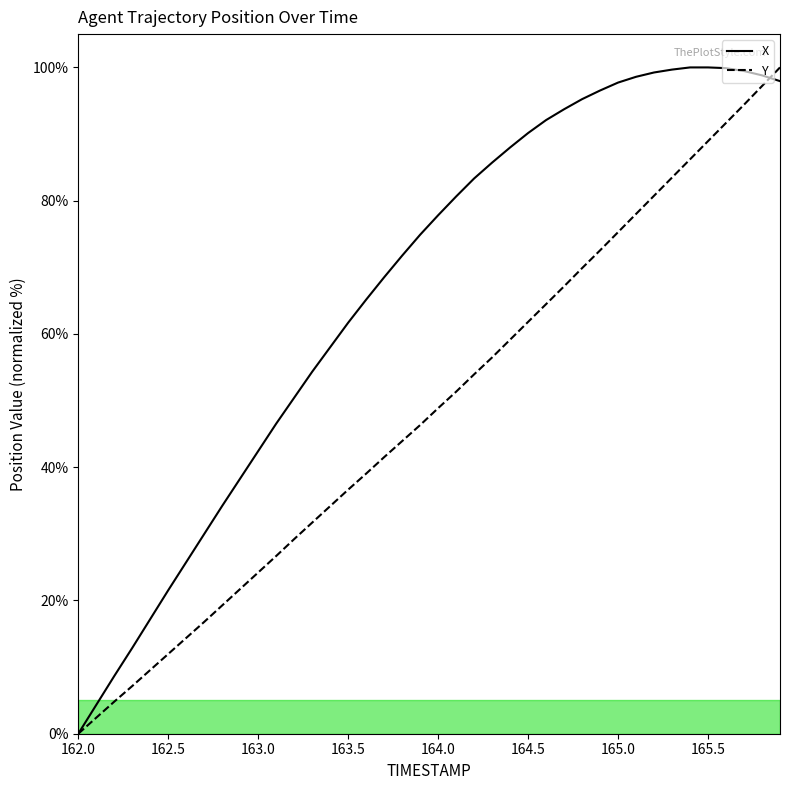

True or false: X has more than 2 interior local peaks.

False